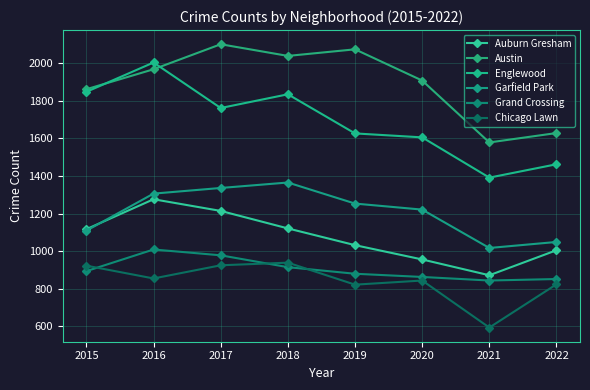

How many lines are shown in the chart?

6